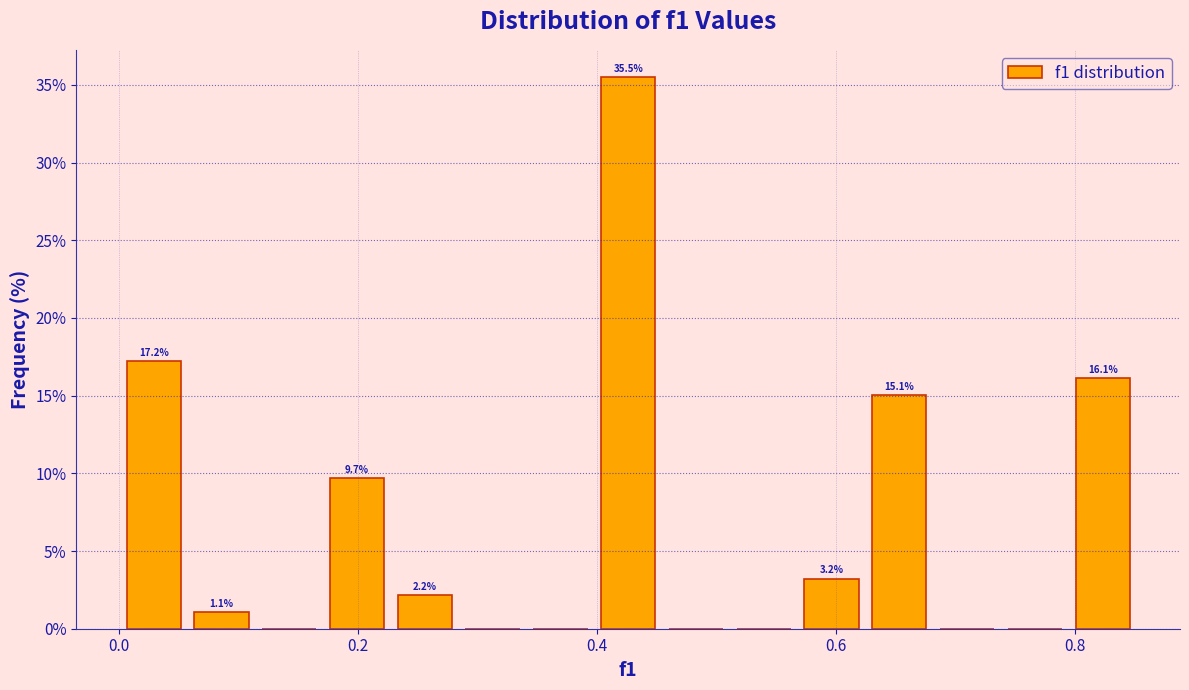

Read against the x-axis, roughly where is the centre of the tallest bar?

0.42